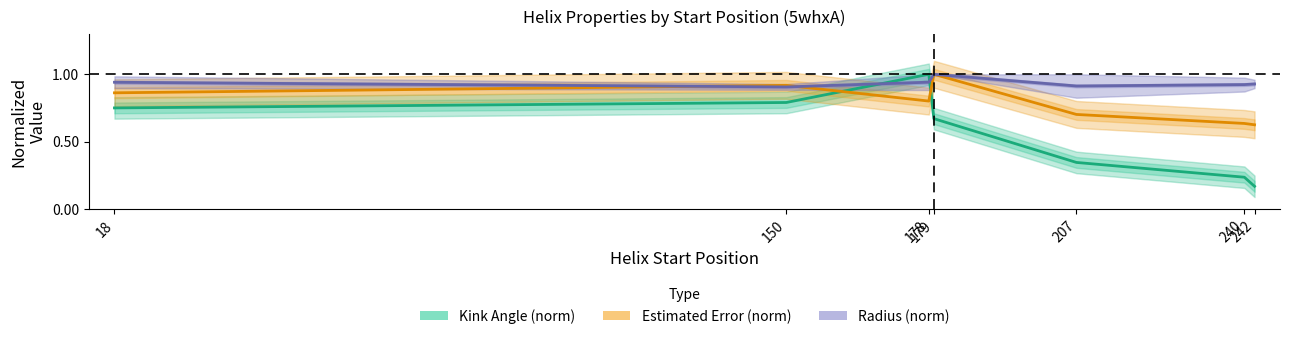

At which category is the sum across all series the highest?

178